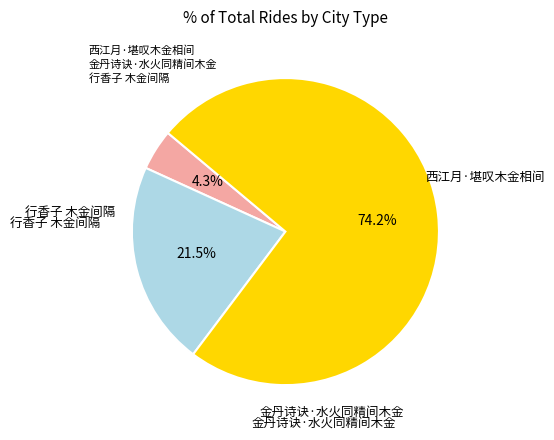

Which slice is the largest?

行香子 木金间隔